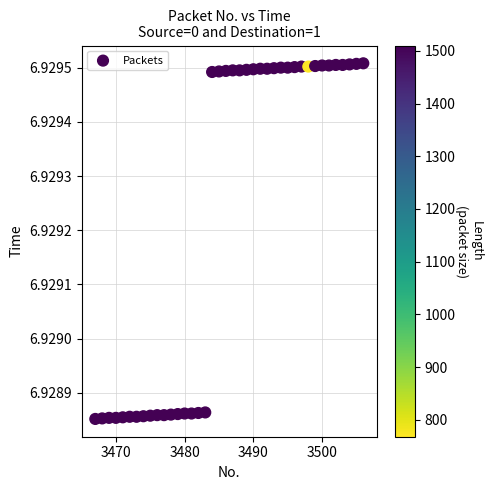

What is the range of X values (max minus min)?

39.0